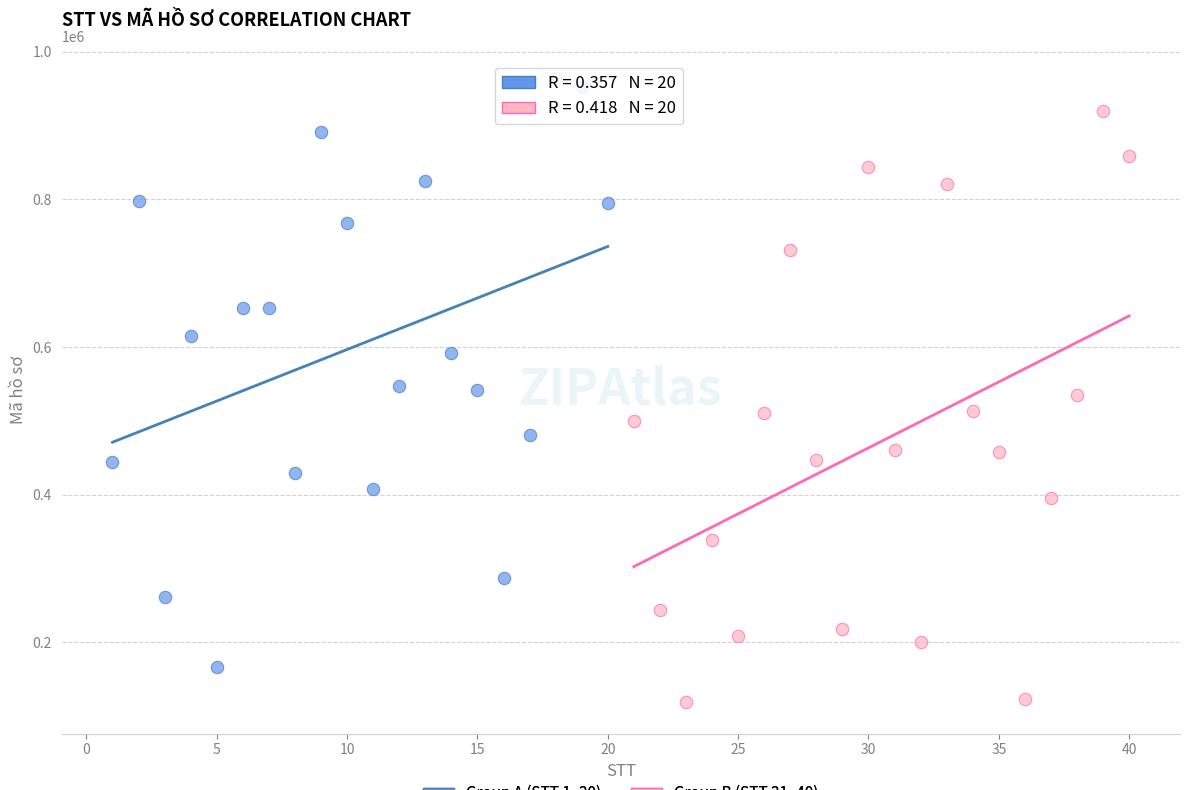

Which series reaches the minimum Y coordinate?

Group B (STT 21–40)